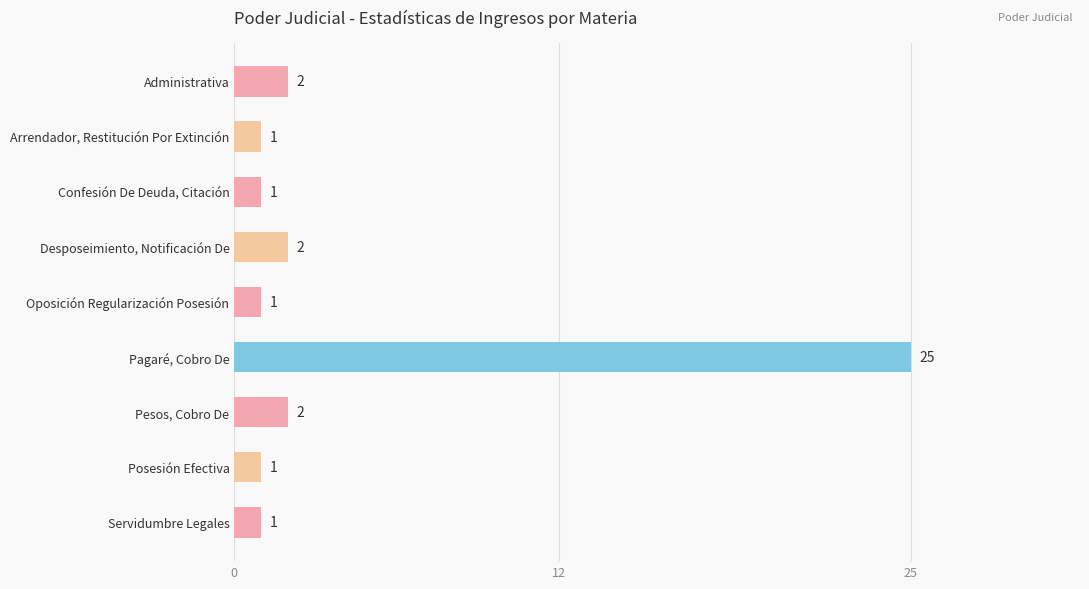

Is it true that the value at Pesos, Cobro De is 3?

False